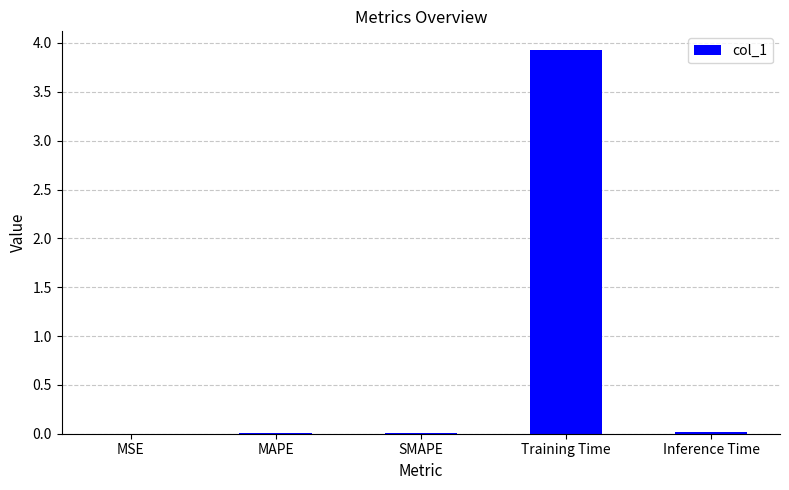

How many categories are shown in the chart?

5